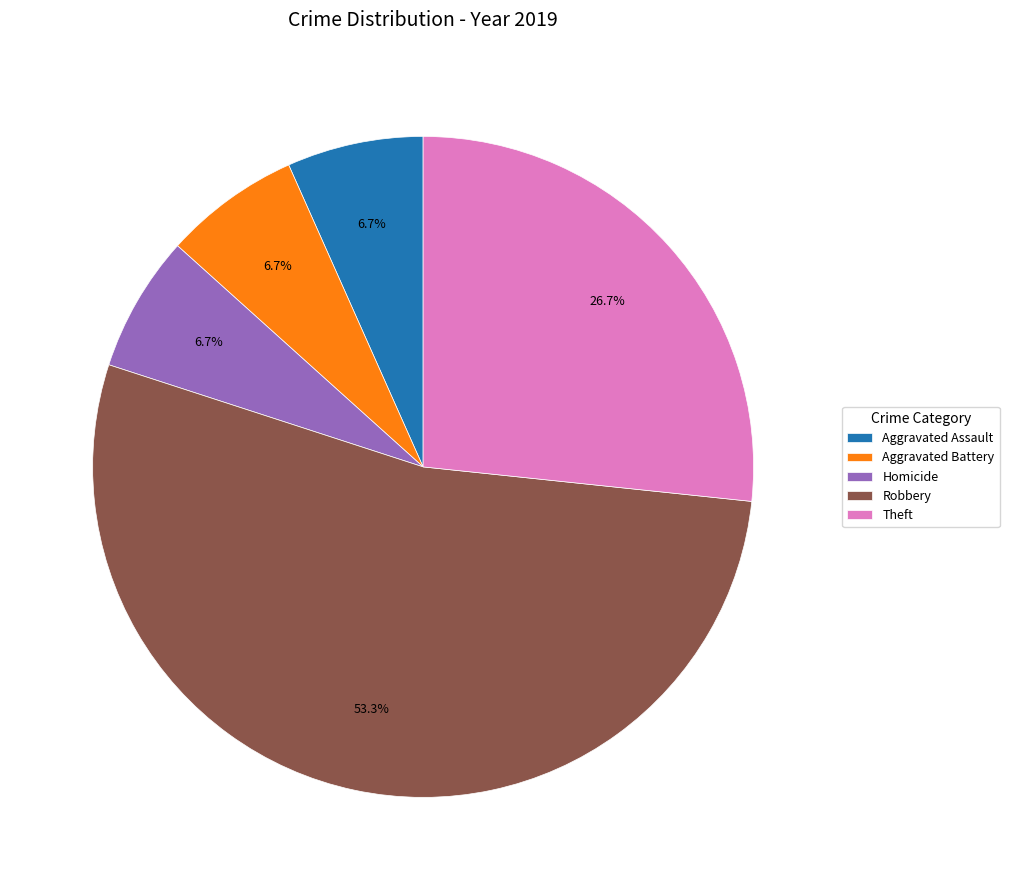

Is there a majority slice in this chart?

Yes